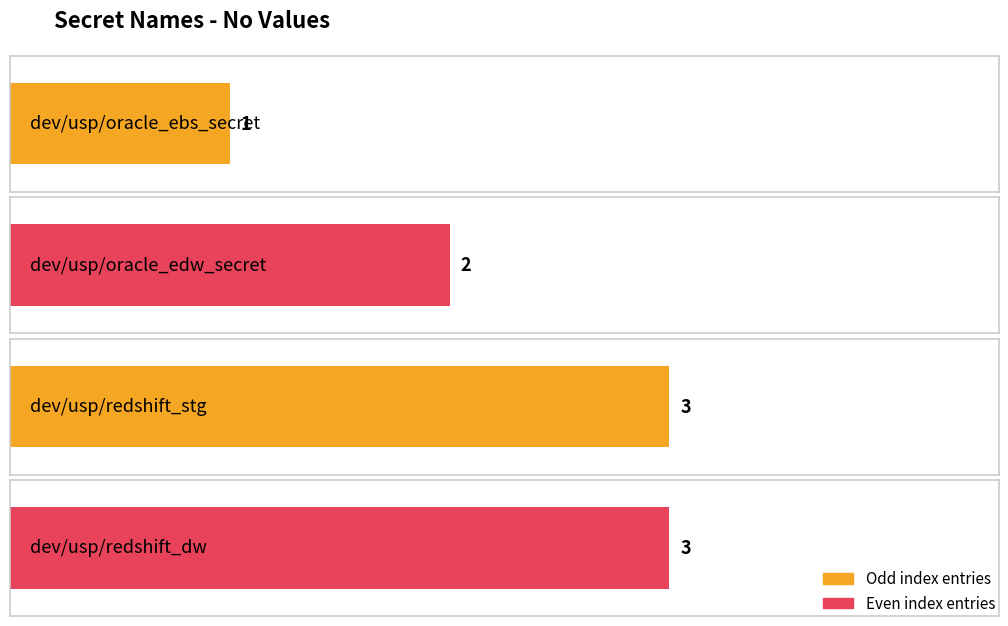

Are the bars grouped side by side (vs. stacked)?

No